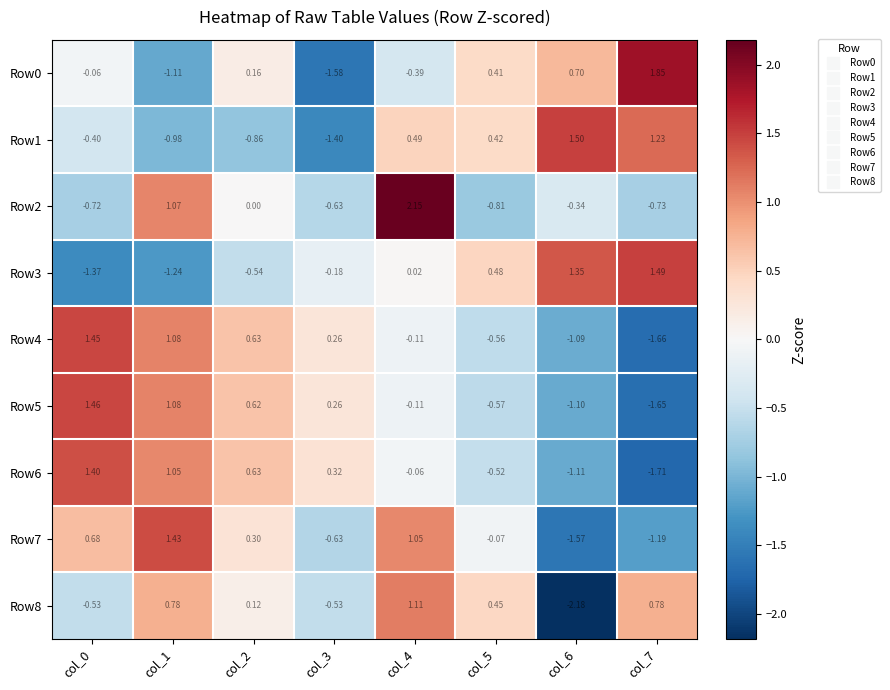

What is the spread (max minus min) of values at col_0?

2.8